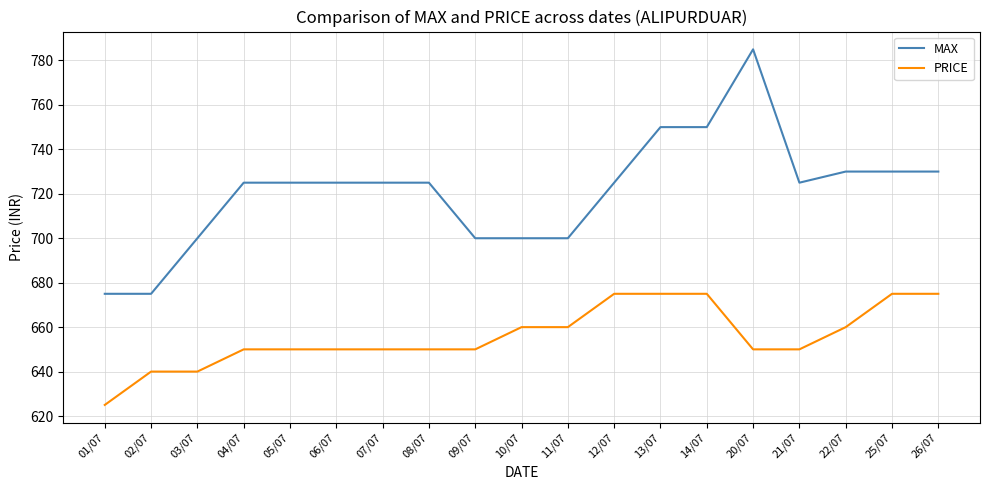

Read the MAX value at 09/07, to the nearest 50.

700